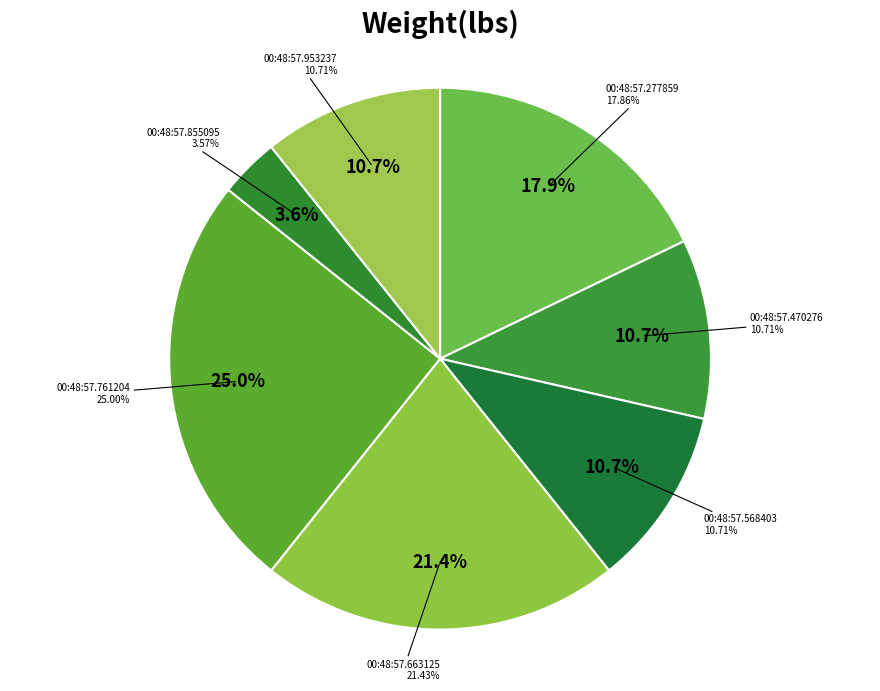

To the nearest percent, what is the combined percentage of 00:48:57.568403 and 00:48:57.761204?

36%